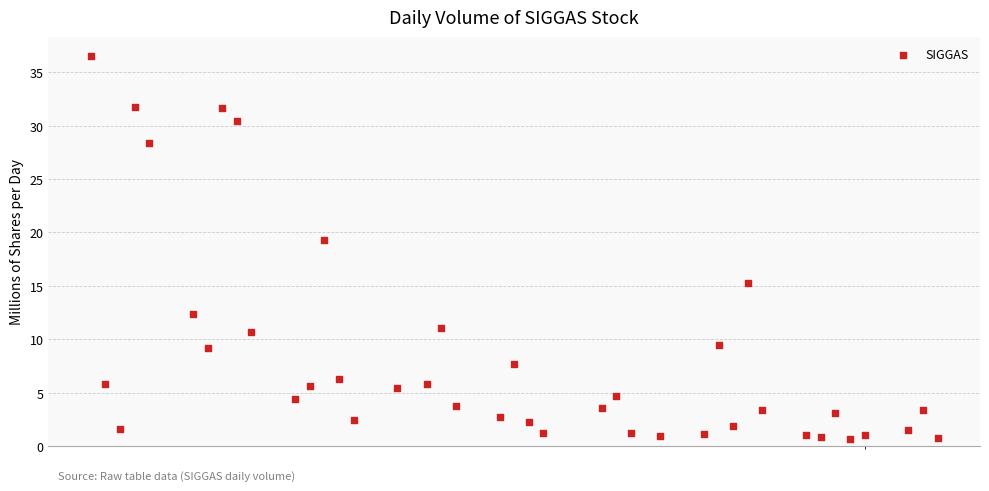

What Y value in the scatter plot is closest to 18?

19.3